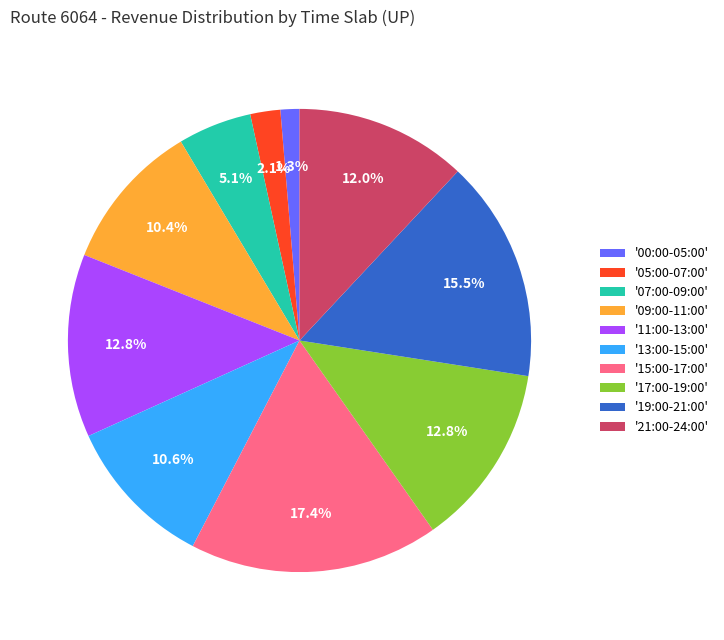

Which category has the smallest portion of the pie?

'00:00-05:00'